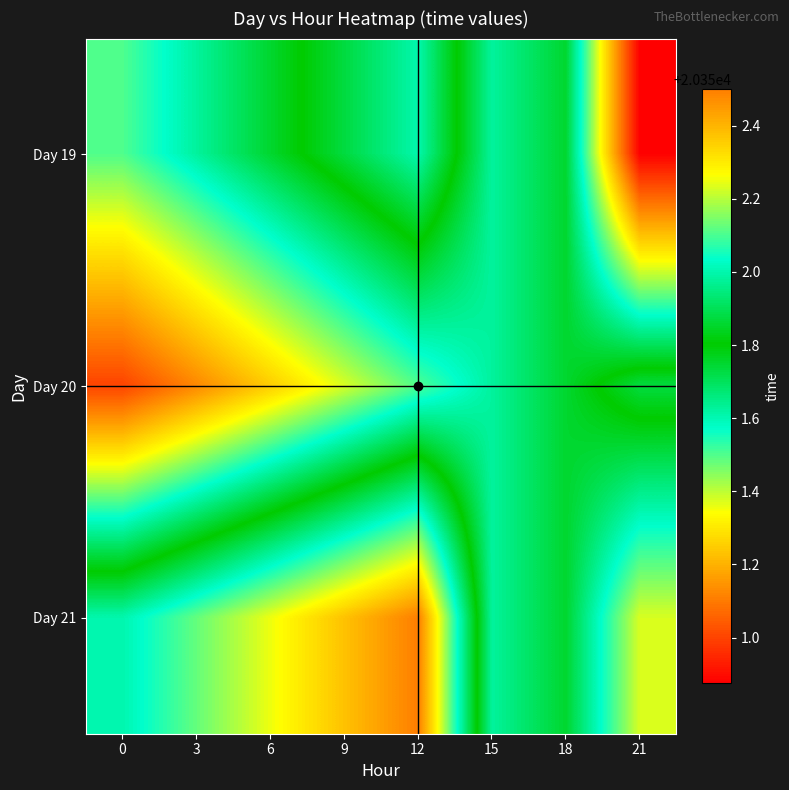

What is the maximum value shown in the chart?

20352.5